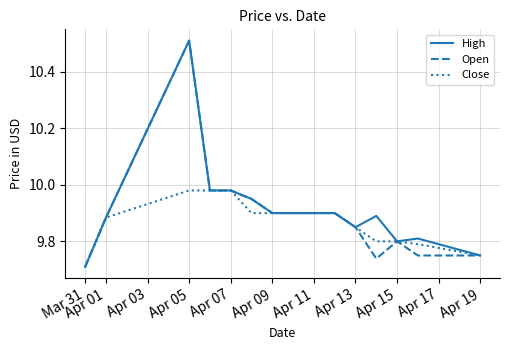

At which category is the sum across all series the highest?

Apr 05